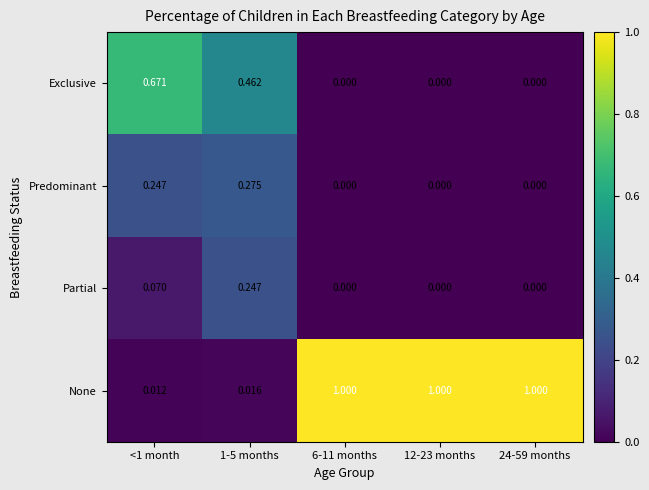

At 1-5 months, list the series in order from smallest to largest.

None, Partial, Predominant, Exclusive